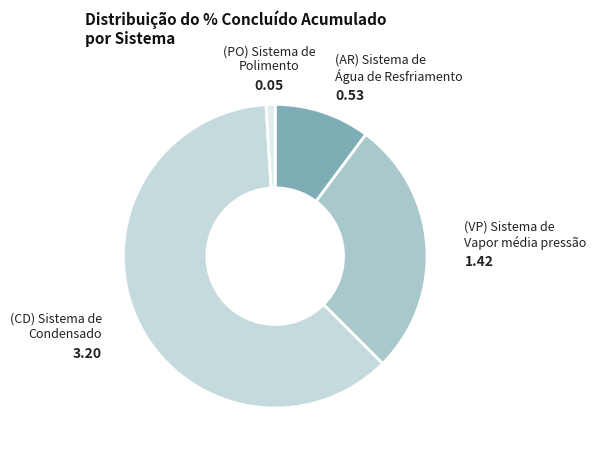

How many segments does this pie chart have?

4